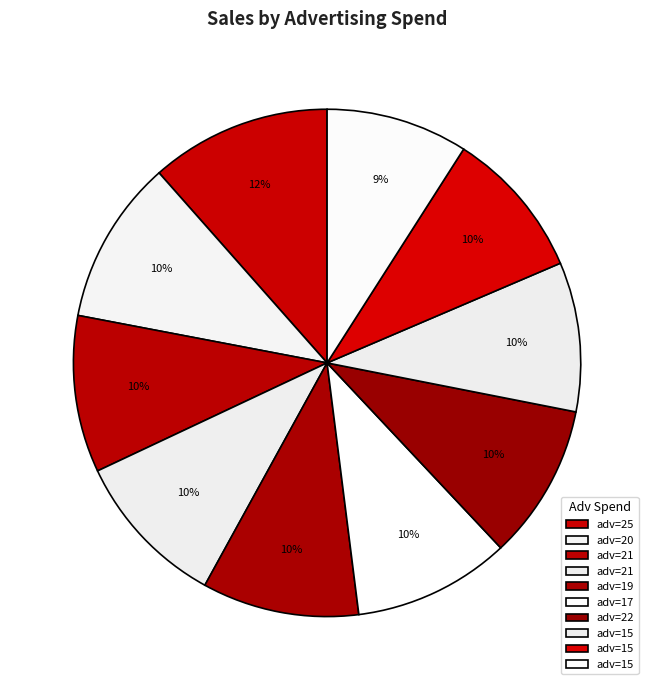

Count the number of slices in the pie.

10